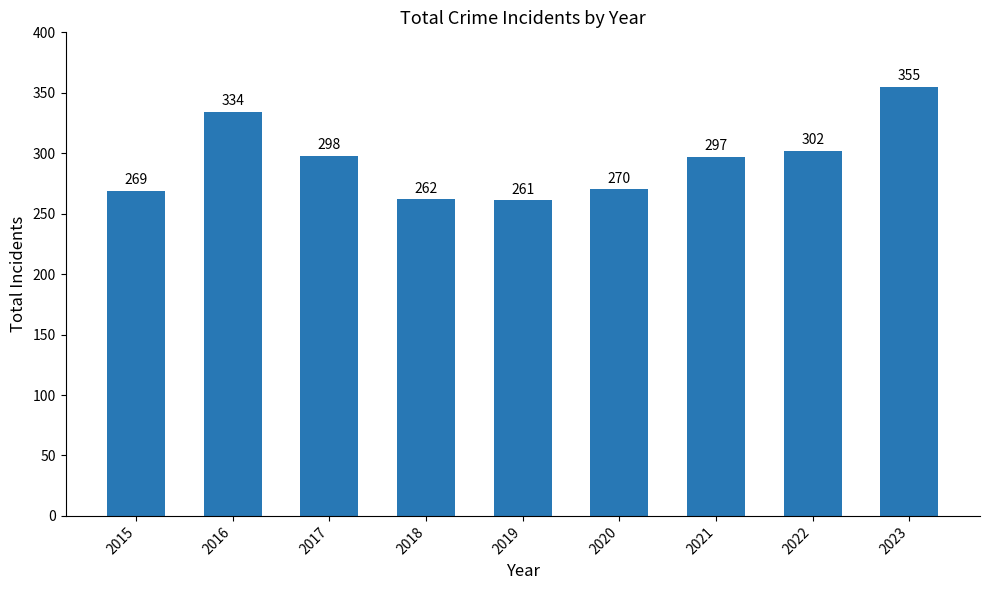

Between 2019 and 2016, which is larger?

2016